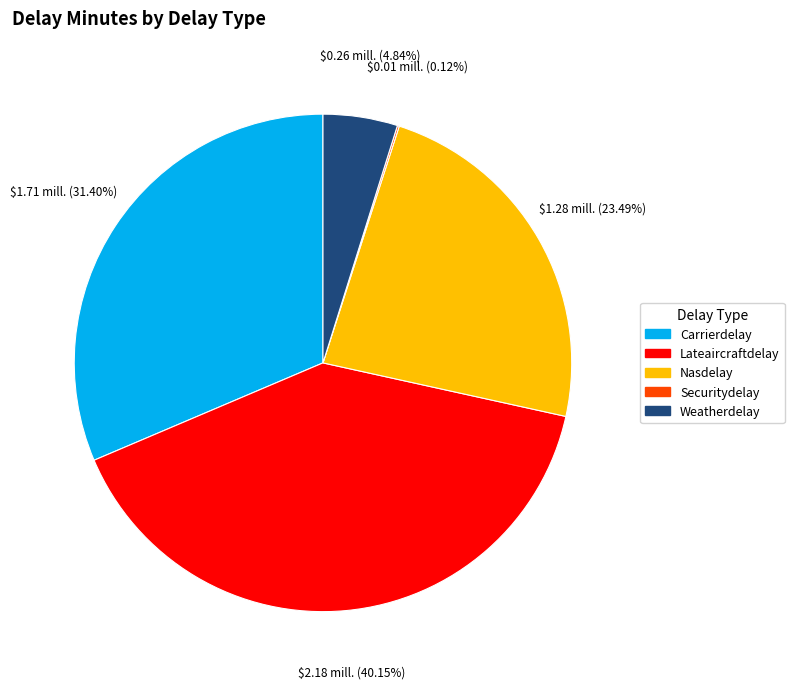

Which has a higher value, Nasdelay or Lateaircraftdelay?

Lateaircraftdelay